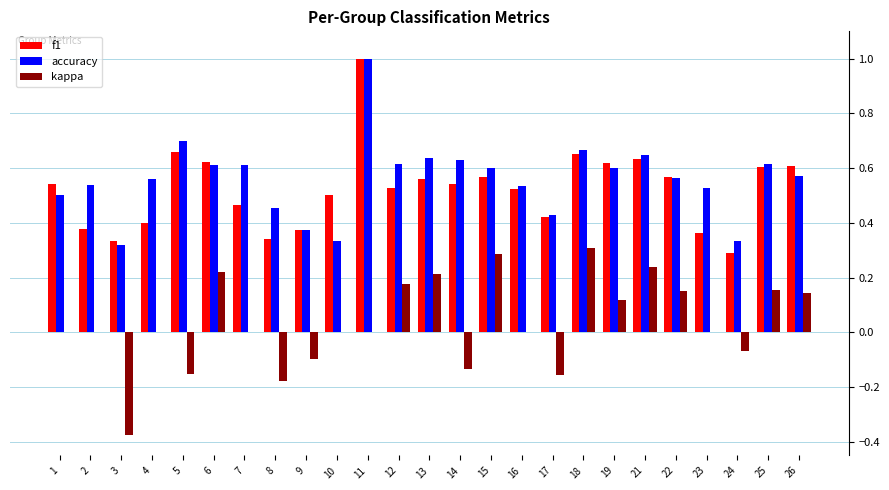

What is the maximum value shown in the chart?

1.0